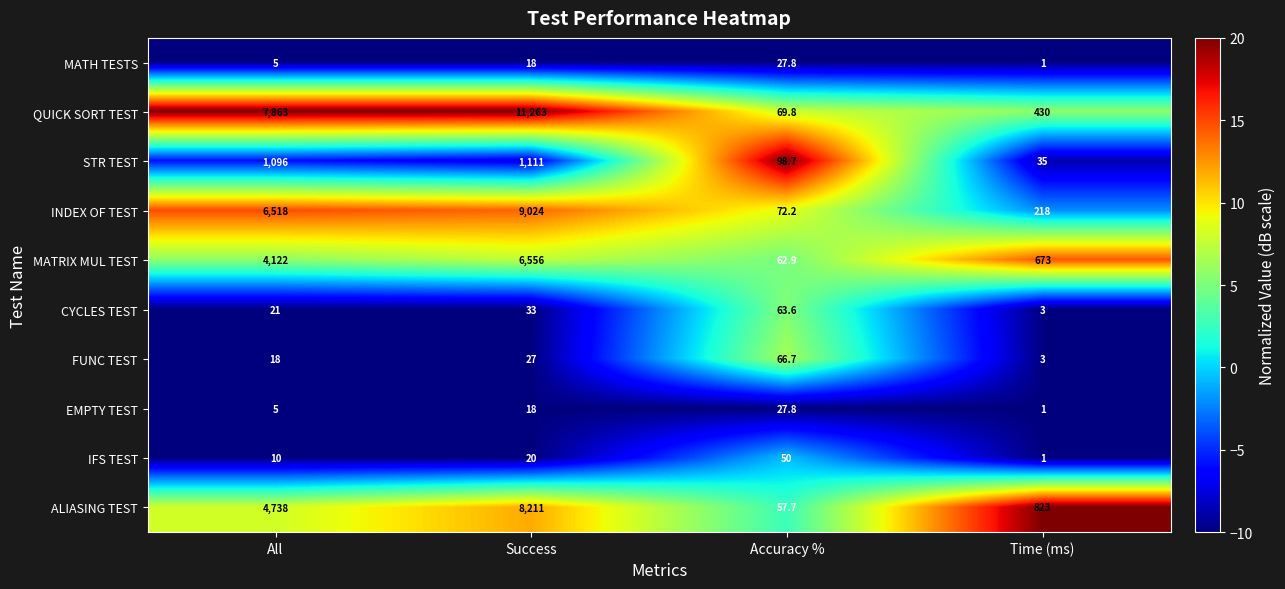

Which label corresponds to the largest value in the chart?

Success